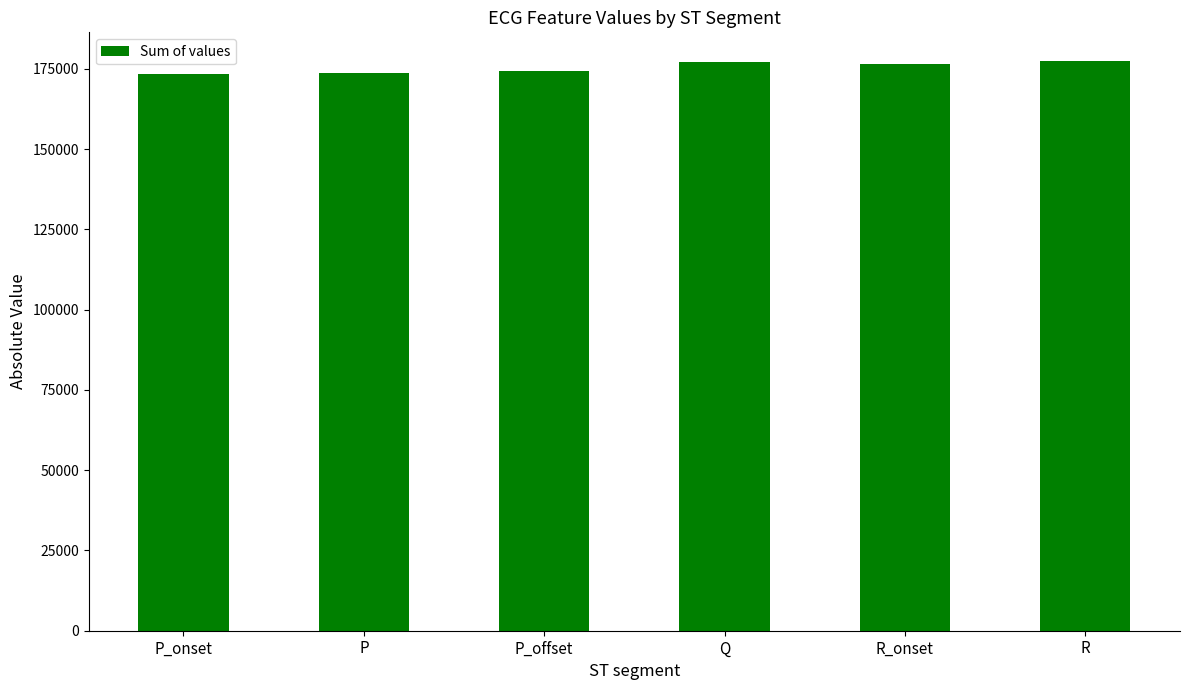

What is the label of the 2nd bar from the left?

P